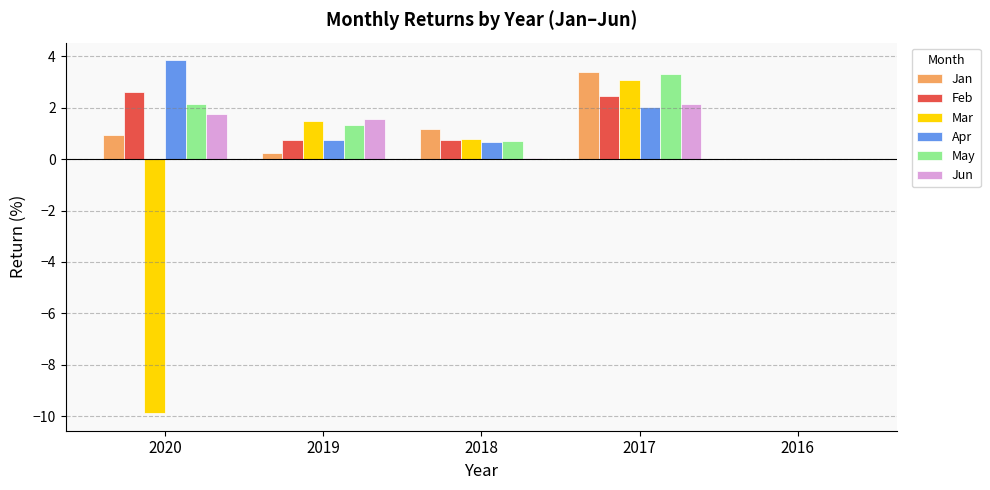

Between 2017 and 2016, which series saw the biggest shift?

Jan